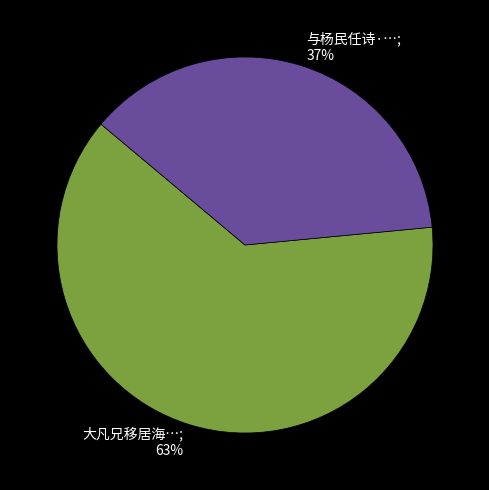

How many segments does this pie chart have?

2